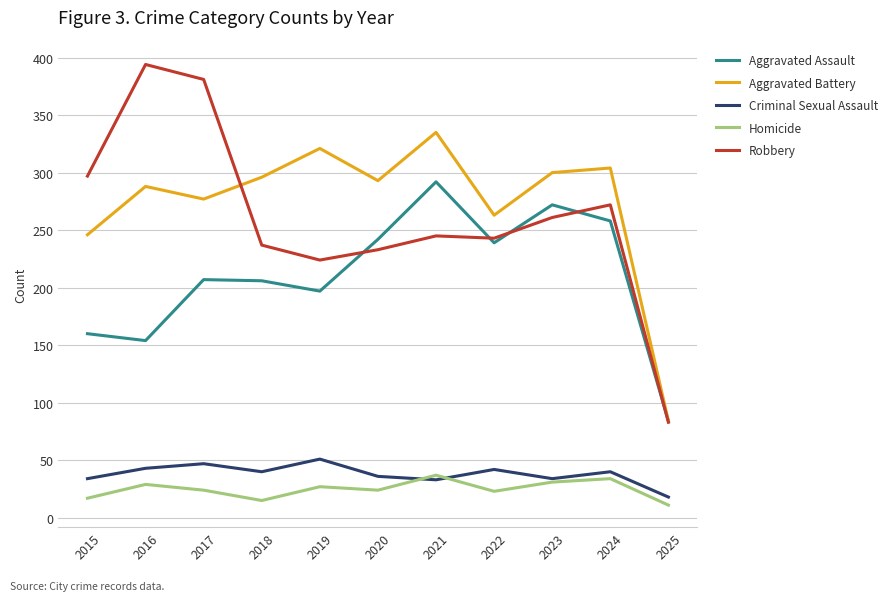

Which category has the lowest value across all series?

2025